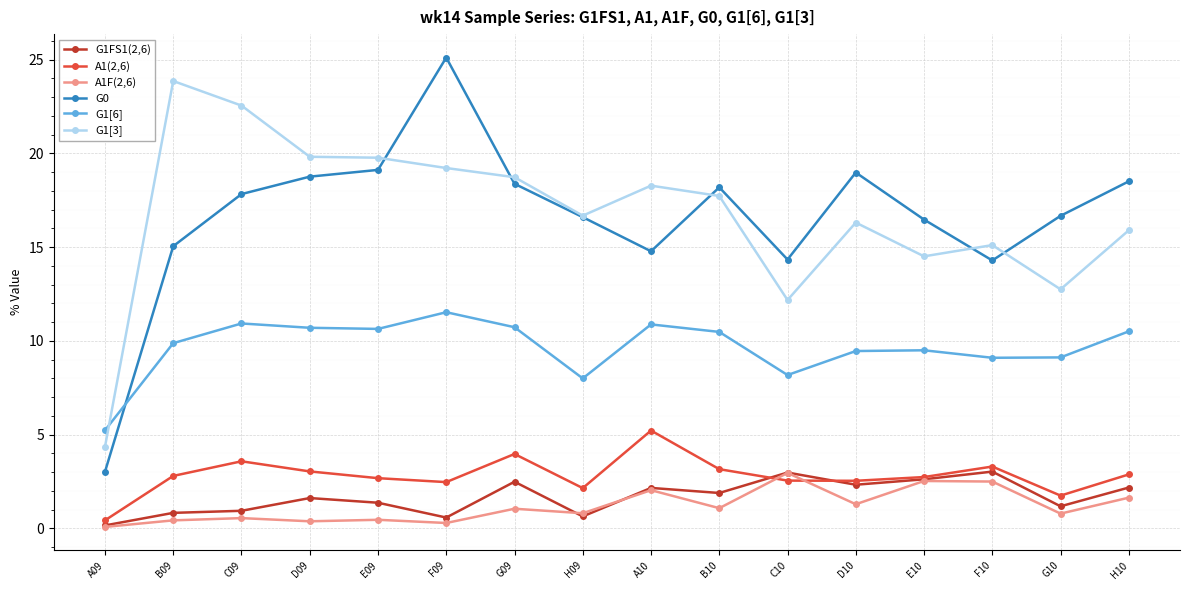

Where does the A1(2,6) series first go above 2?

B09